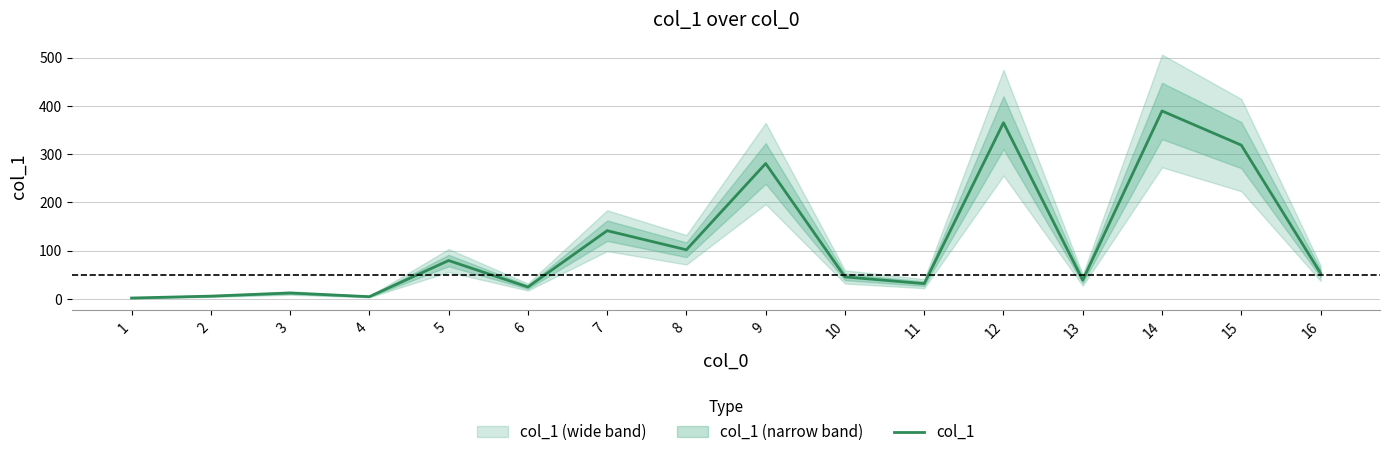

The value at 14 is 116.7. True or false?

False